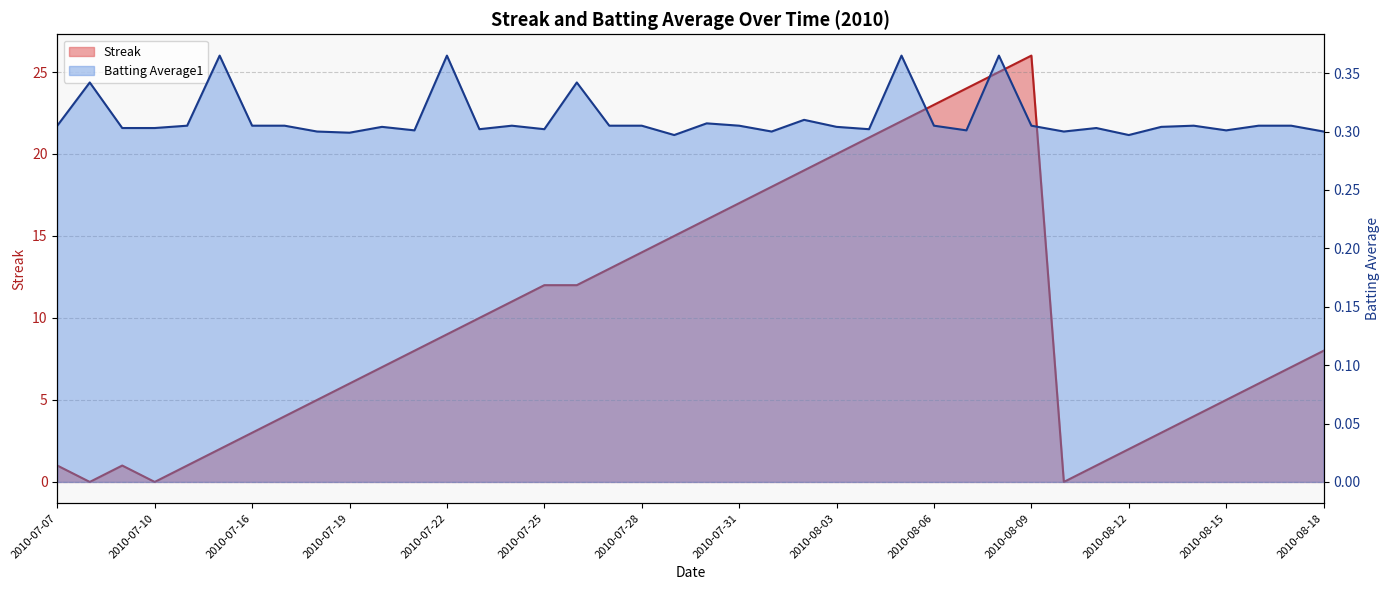

Which series has the widest spread of values?

Streak